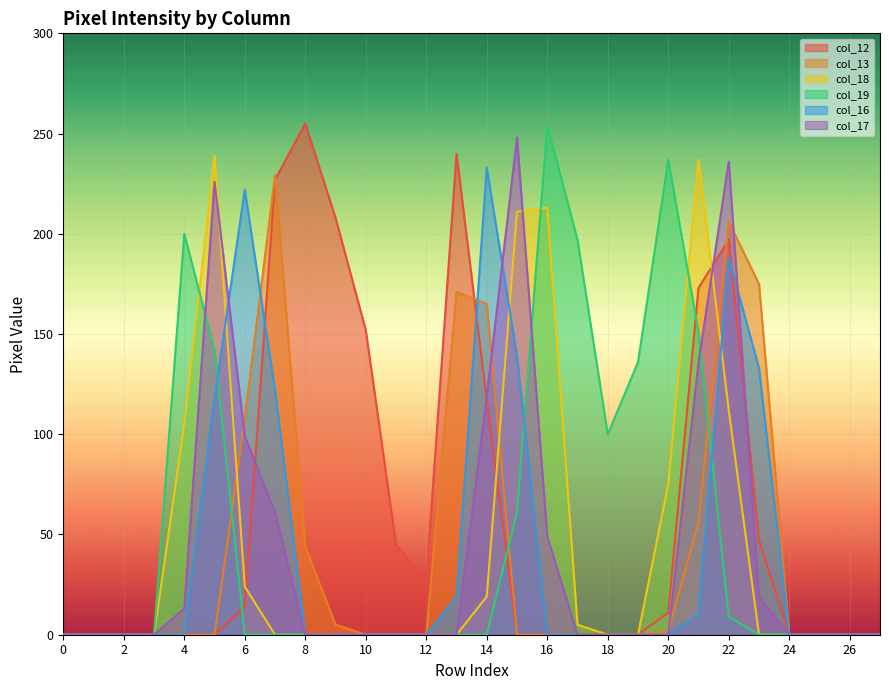

What is the total value across all series at 11?

45